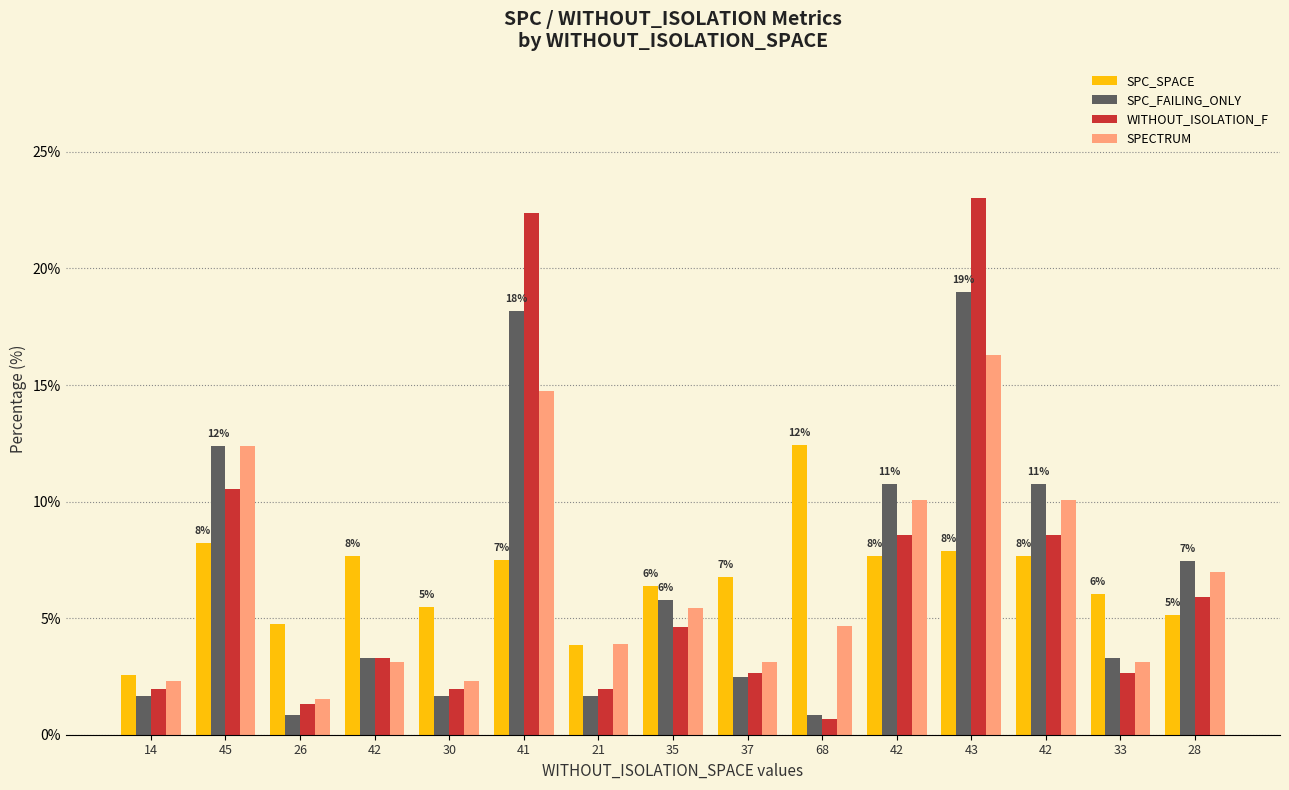

What is the difference between the highest and lowest values at 41?

14.9